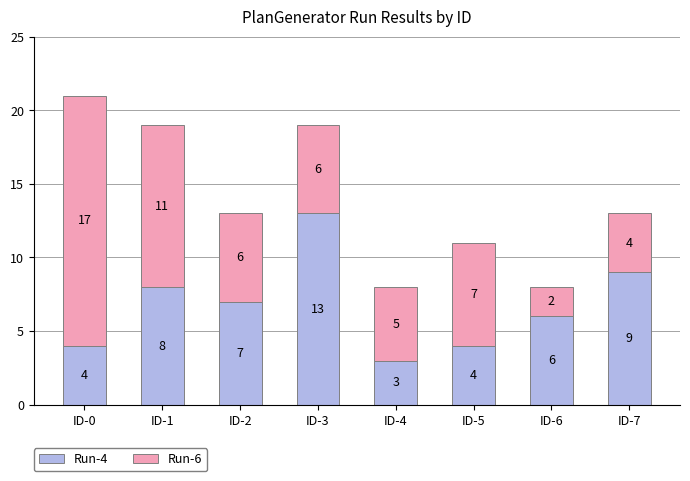

True or false: Run-4 has a value of 4 at ID-4.

False